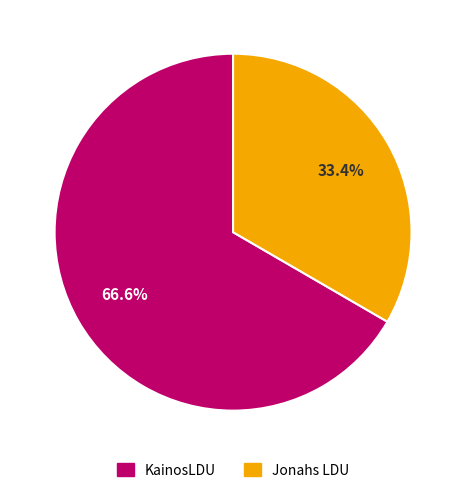

Which category has the biggest portion of the pie?

KainosLDU